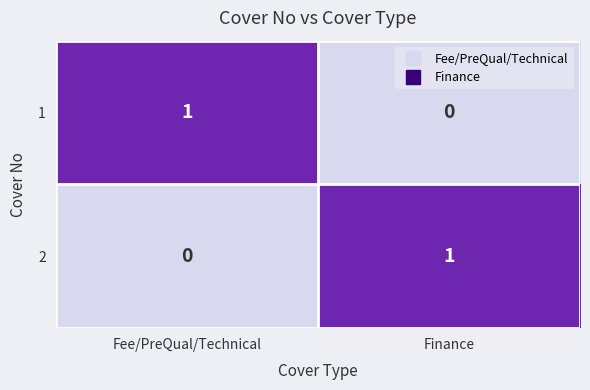

The 2 series shows 0 at Fee/PreQual/Technical. True or false?

True